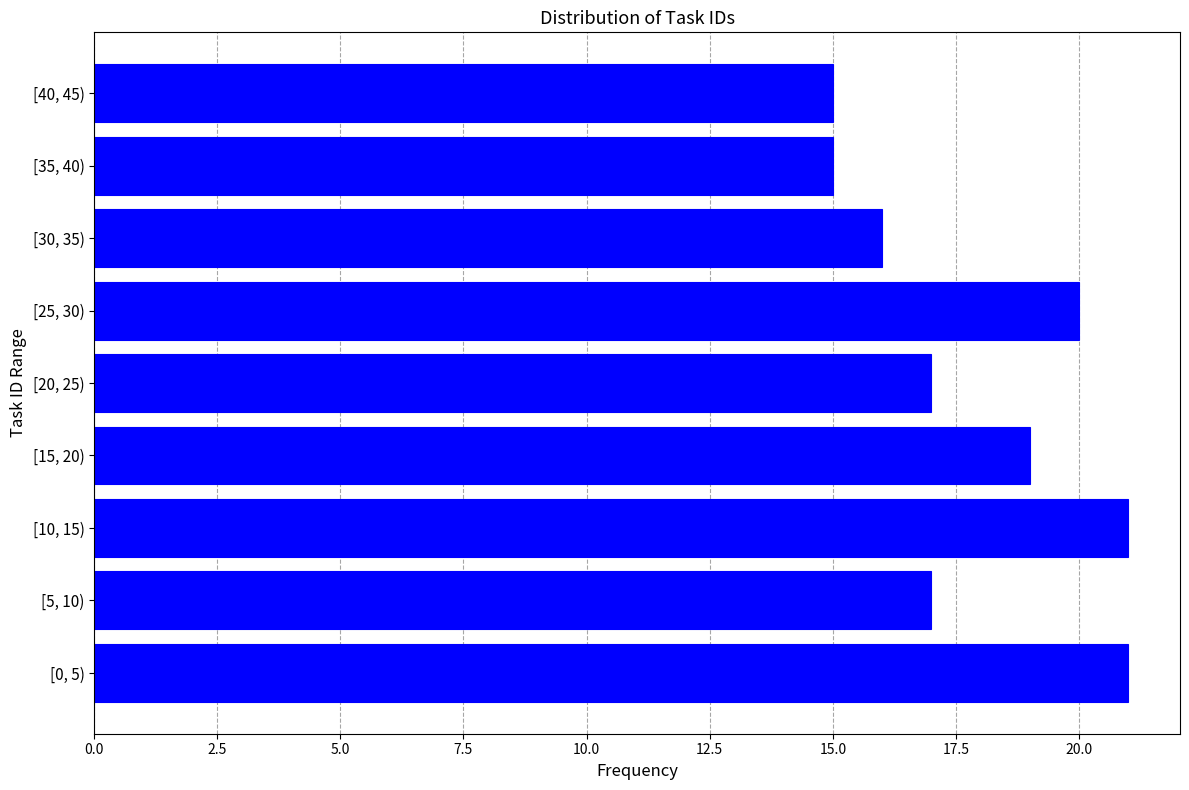

Reading bottom to top, what are all the values shown in this chart?

[0, 5)=21	[5, 10)=17	[10, 15)=21	[15, 20)=19	[20, 25)=17	[25, 30)=20	[30, 35)=16	[35, 40)=15	[40, 45)=15